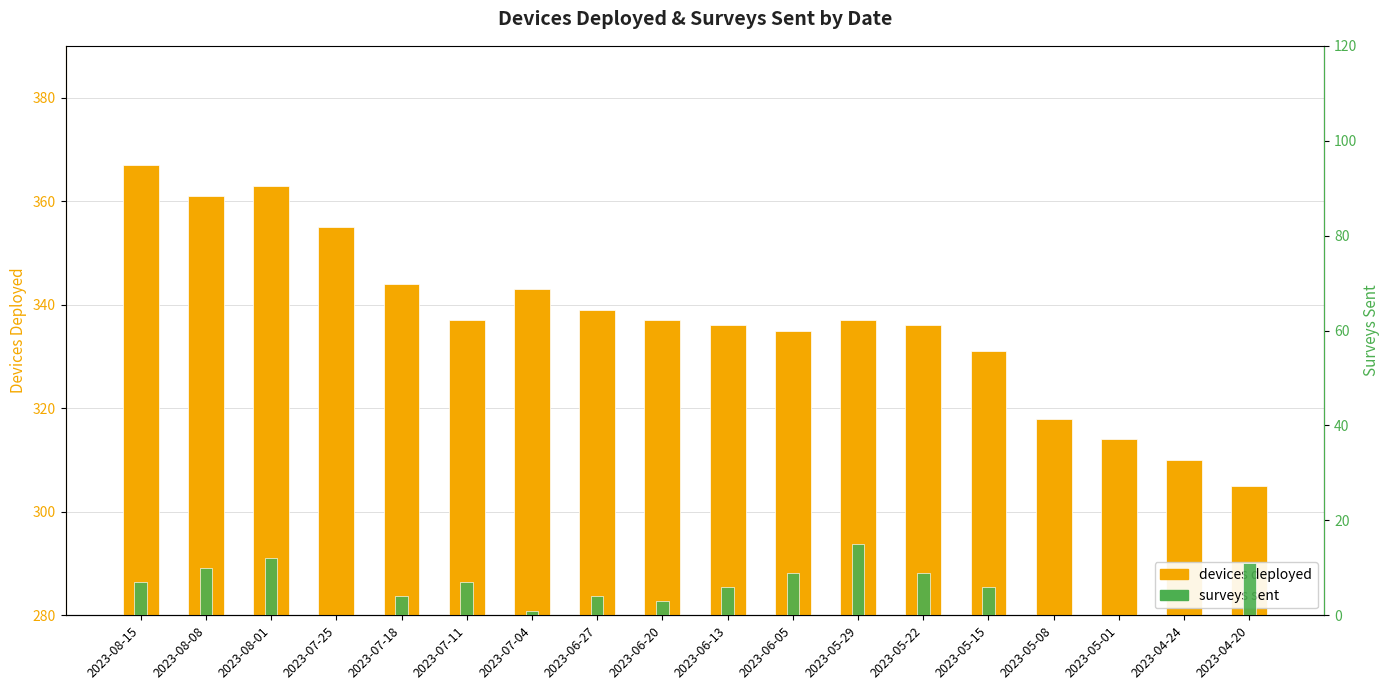

At which category is the sum across all series the highest?

2023-08-01